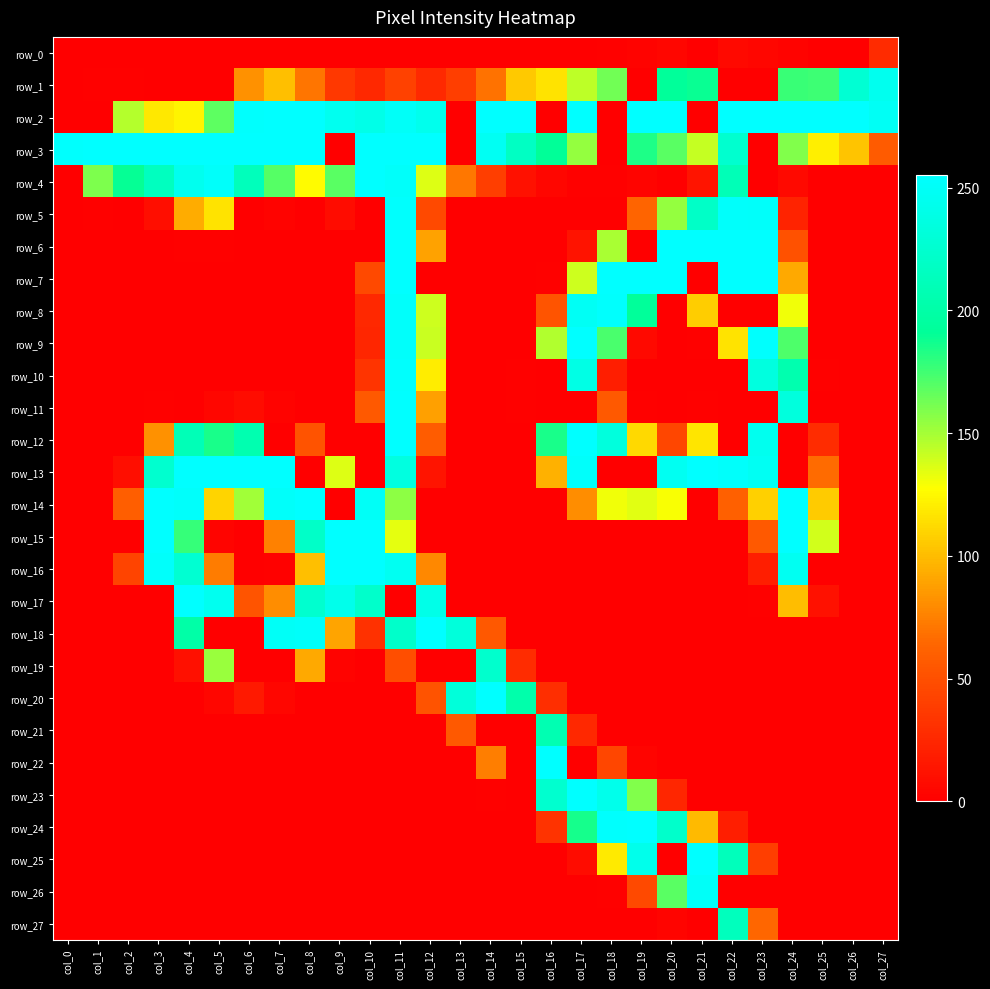

What is the difference between the highest and lowest values at col_7?

255